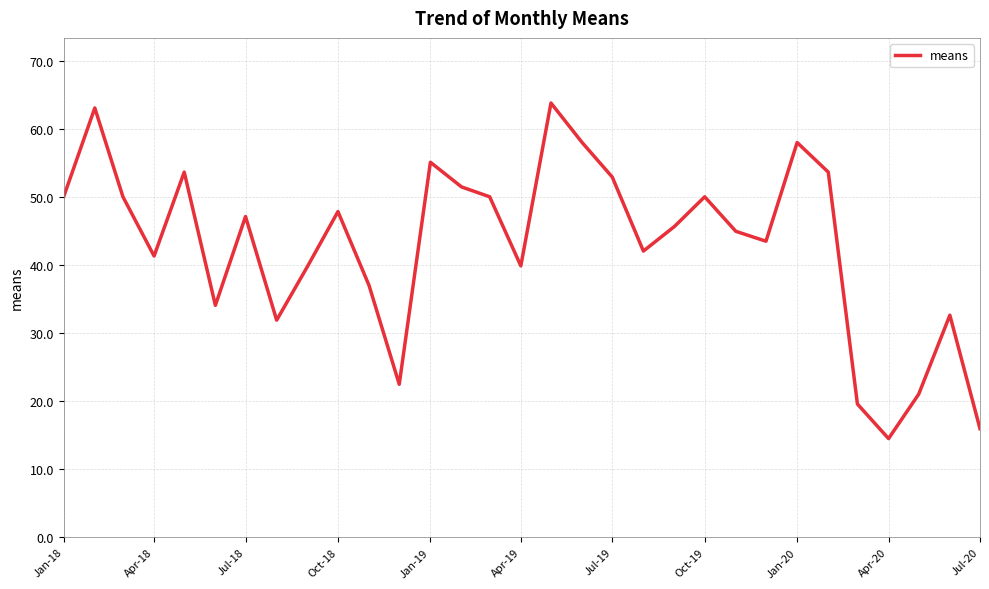

What is the difference between the maximum and minimum values?

49.3